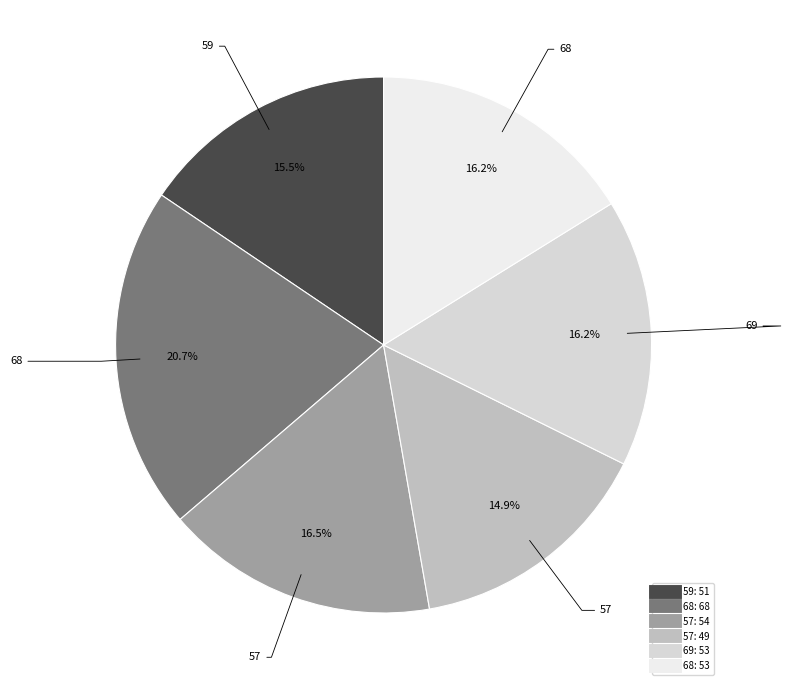

Count the number of slices in the pie.

6